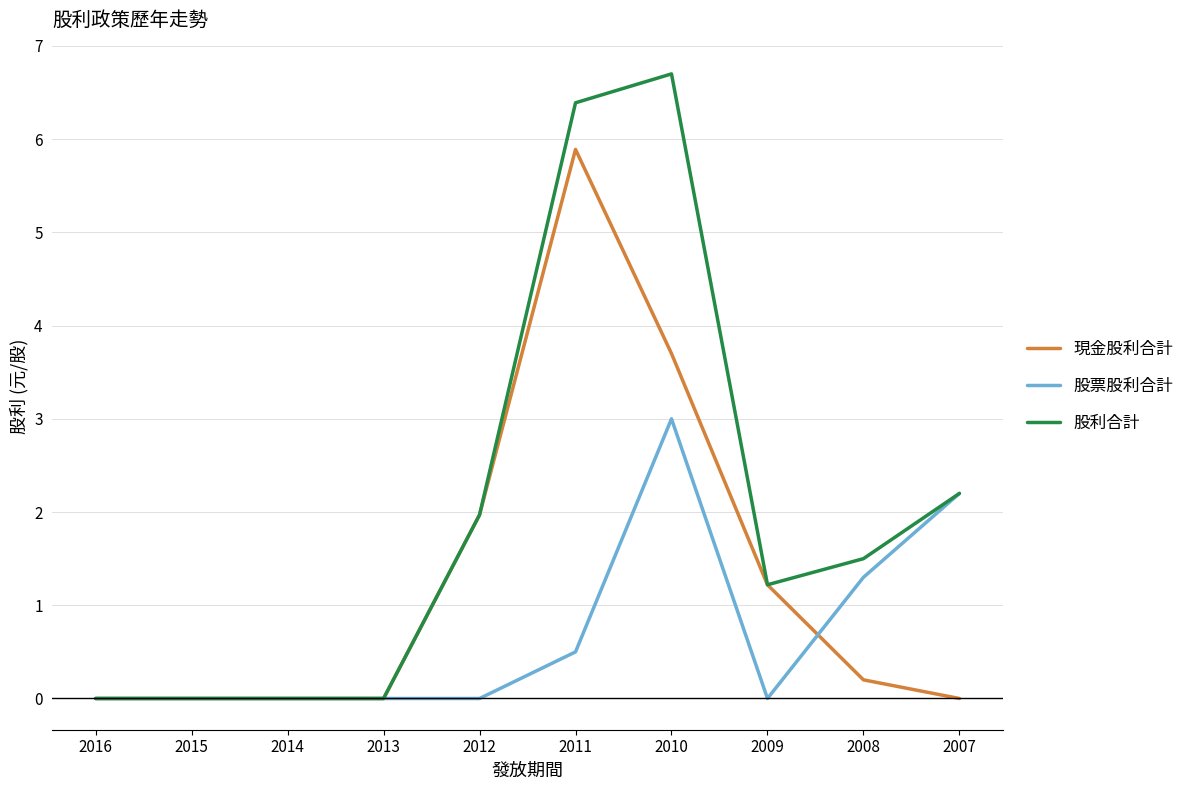

Which series changed the most between 2015 and 2008?

股利合計